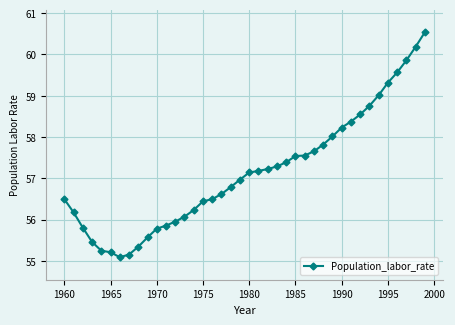

What is the sum of all values?

2286.0